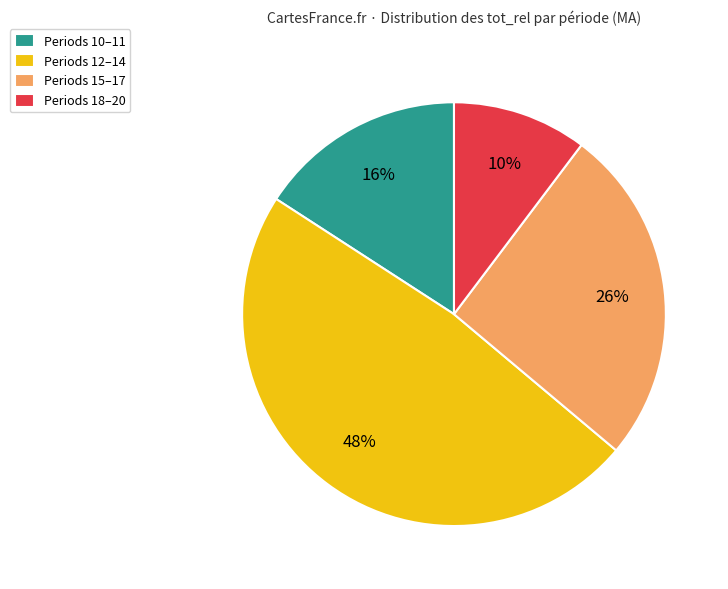

Does any single category account for the majority?

No